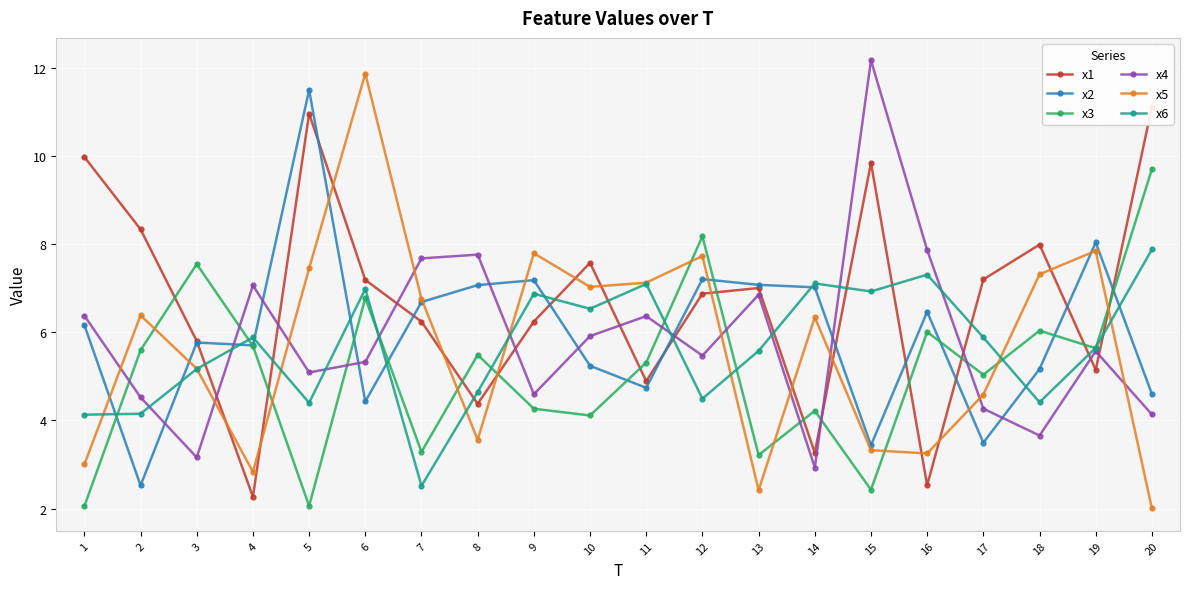

True or false: x4 has more than 1 points higher than both neighbors.

True